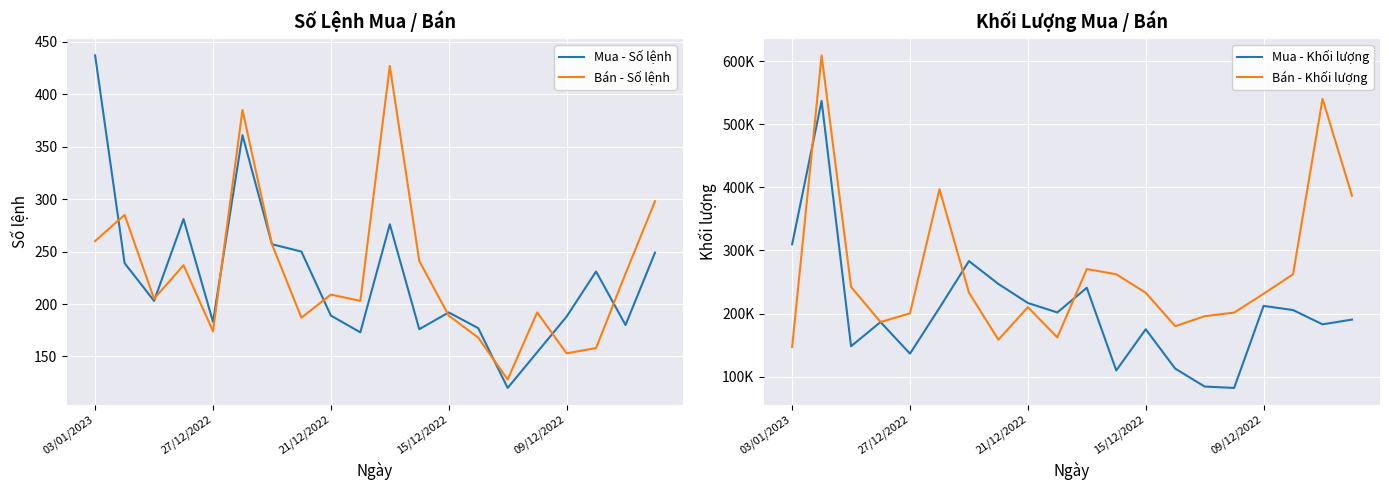

Reading right to left, extract all data points from this chart.

Mua - Số lệnh: 249	180	231	188	154	120	177	192	176	276	173	189	250	257	361	183	281	203	239	437
Bán - Số lệnh: 298	229	158	153	192	128	168	189	241	427	203	209	187	257	385	174	237	205	285	260
Mua - Khối lượng: 190500	183000	205600	212200	82200	84400	112800	175200	109900	240900	201800	216800	247000	283200	209100	136500	186600	148300	537000	309800
Bán - Khối lượng: 386600	540300	262400	231400	201600	195900	180000	233000	262300	270600	162300	210200	158600	233300	397100	200400	186700	242300	609100	147000